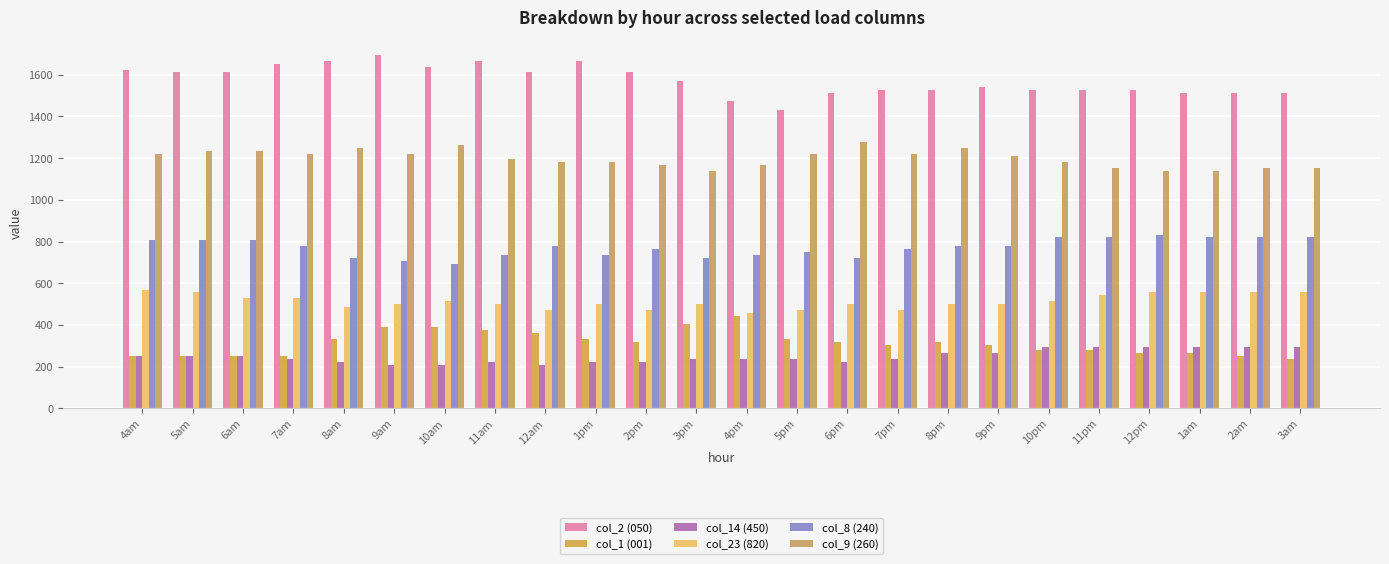

Which label corresponds to the largest value in the chart?

9am